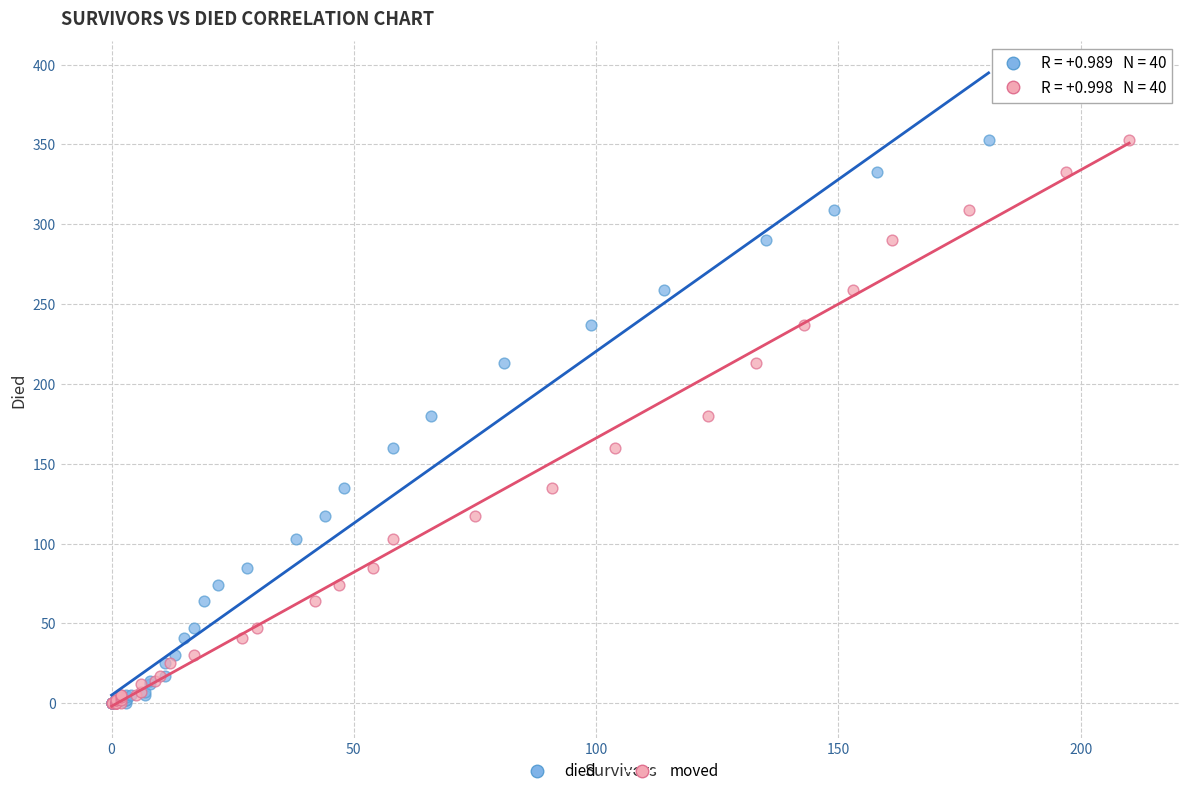

What are all the series names shown in the legend?

died, moved